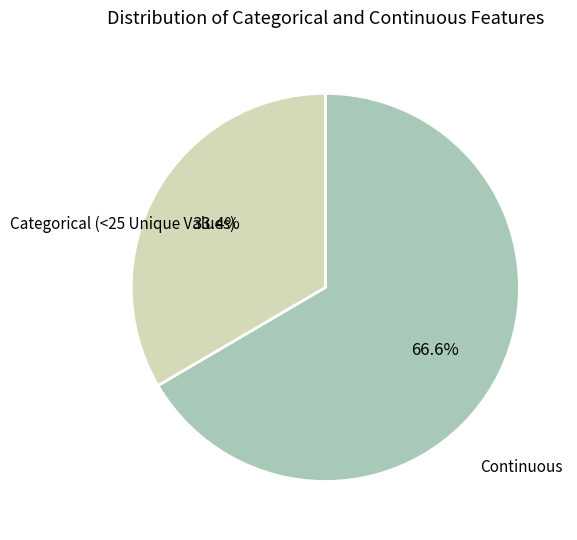

Is there a majority slice in this chart?

Yes